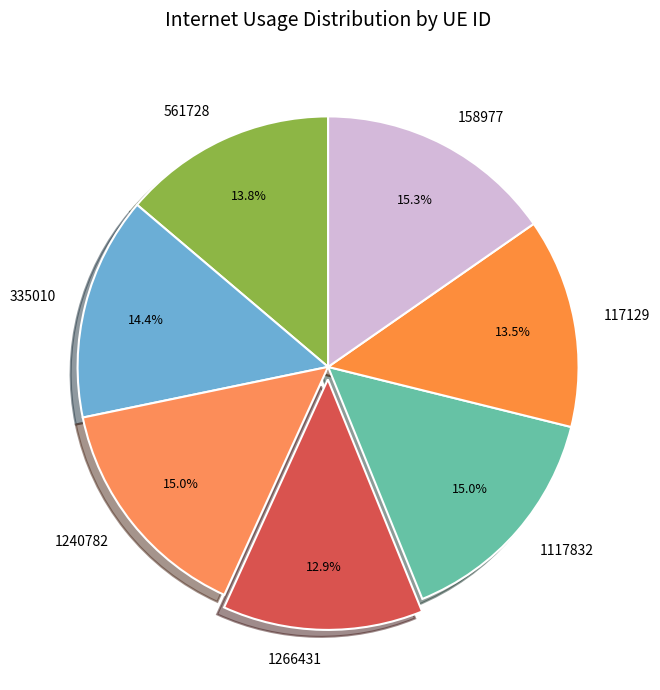

To the nearest percent, what is the combined percentage of 158977 and 1240782?

30%